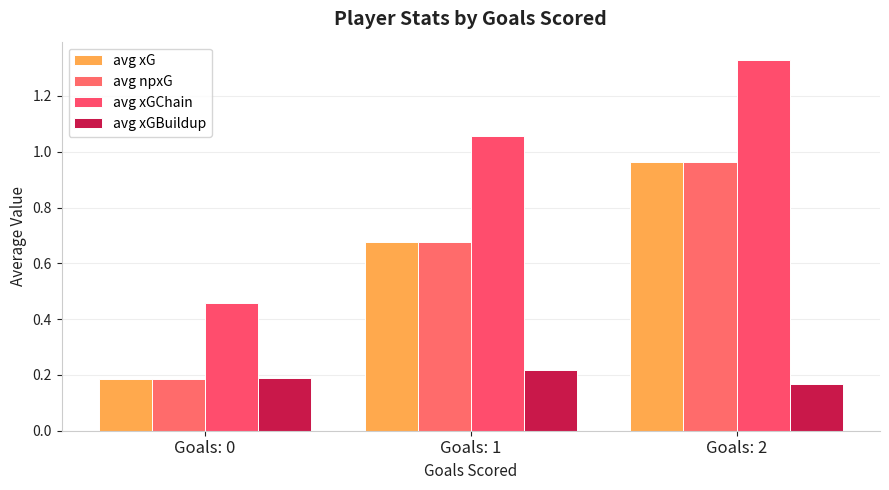

List the labels in order of avg npxG value, largest first.

Goals: 2, Goals: 1, Goals: 0